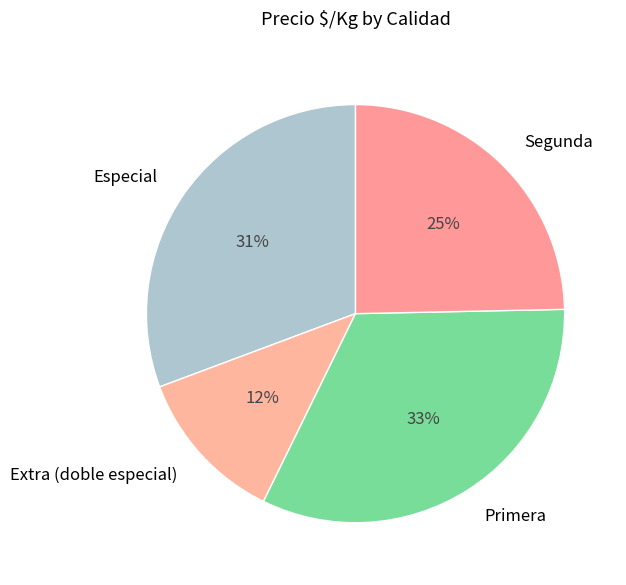

Count the number of slices in the pie.

4